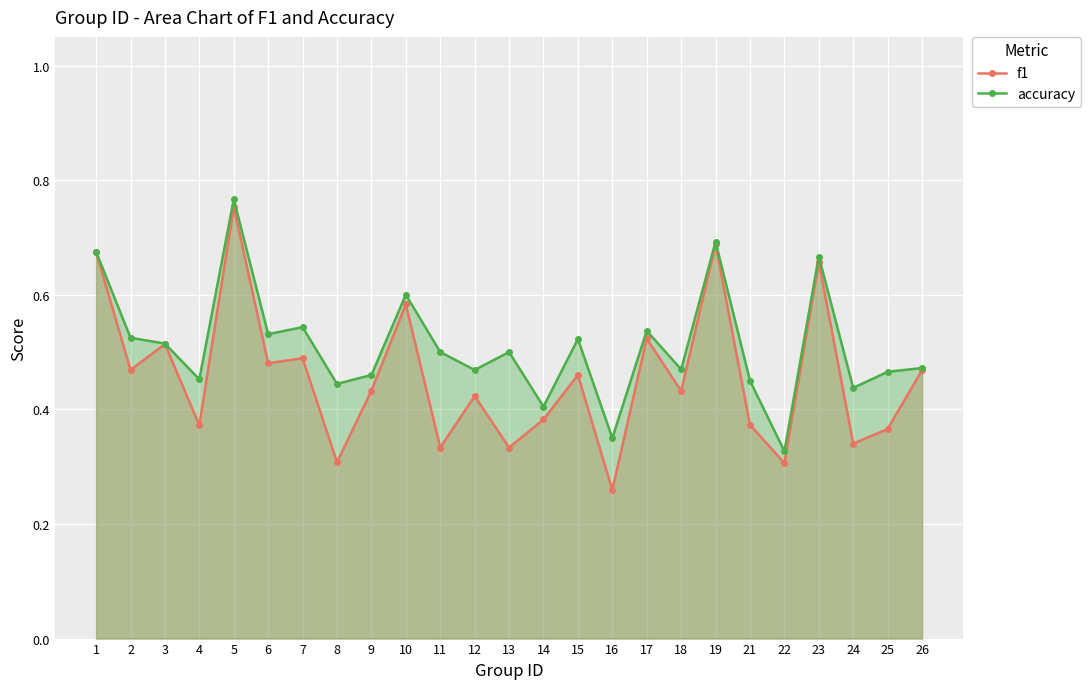

How many lines are shown in the chart?

2